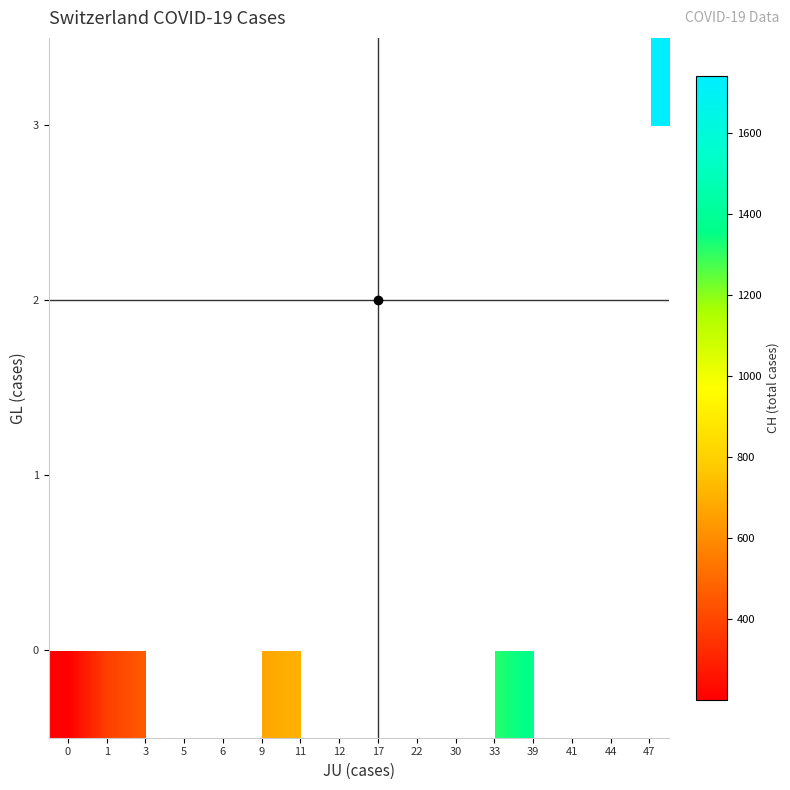

How many data points in row_1 are less than 1027?

5